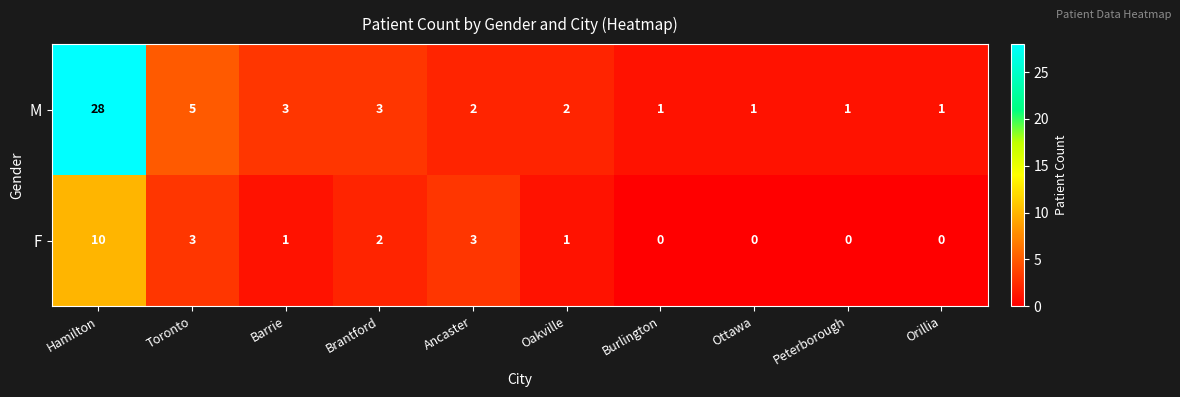

Reading right to left, list all the values displayed in this chart.

M: 1	1	1	1	2	2	3	3	5	28
F: 0	0	0	0	1	3	2	1	3	10